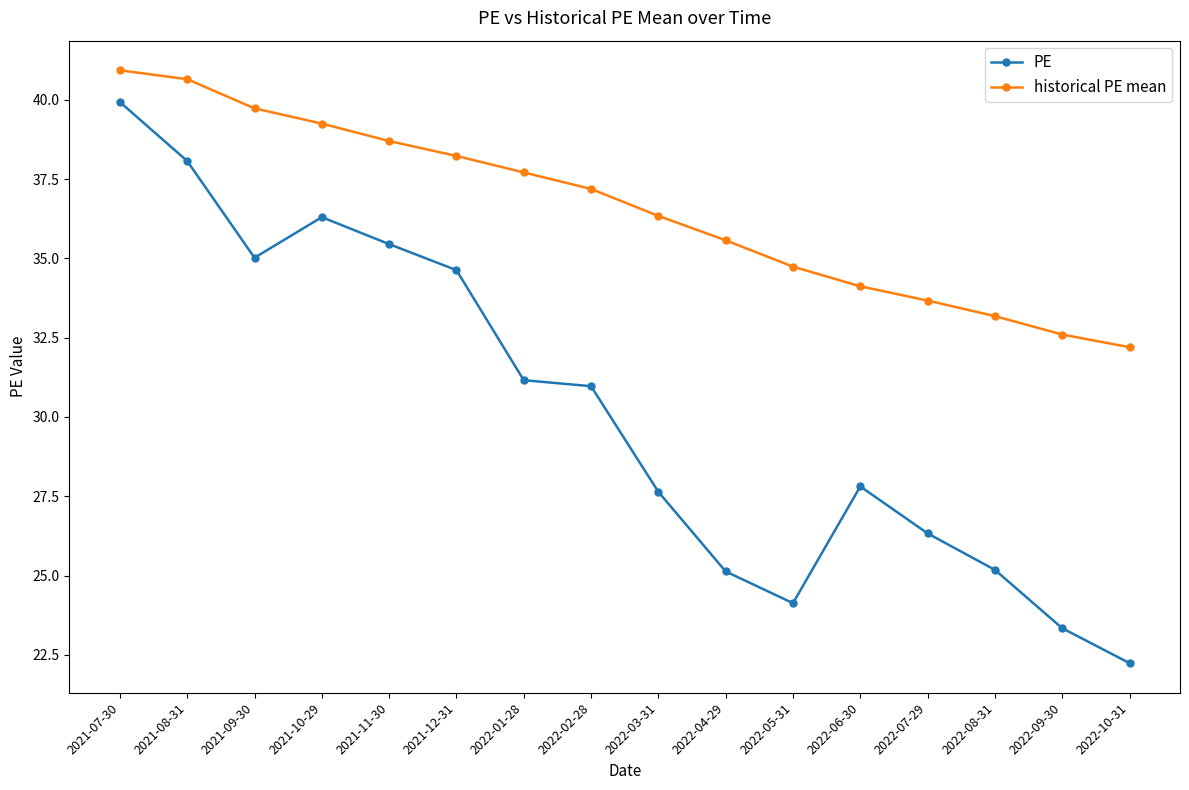

Which series has the widest spread of values?

PE